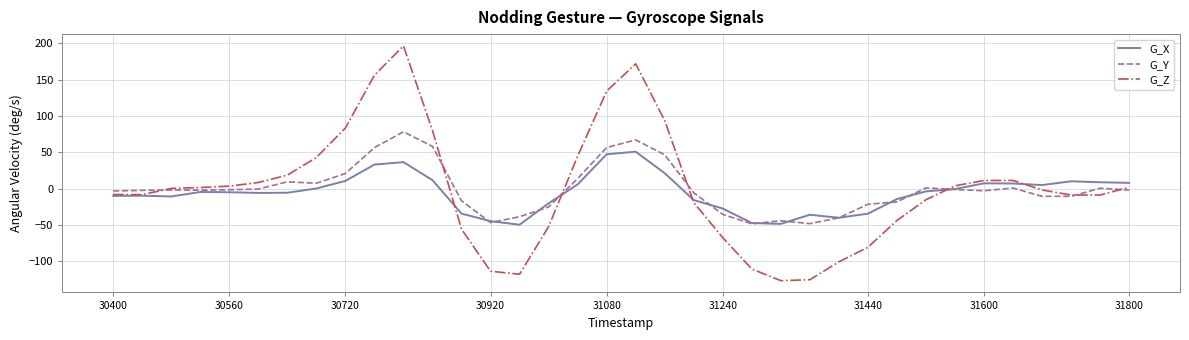

Rank the series by their maximum value, from lowest to highest.

G_X, G_Y, G_Z